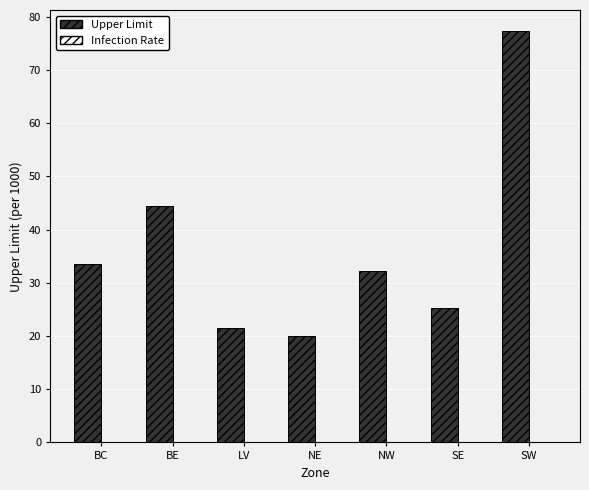

What is the difference between the values at LV and SE?

3.6